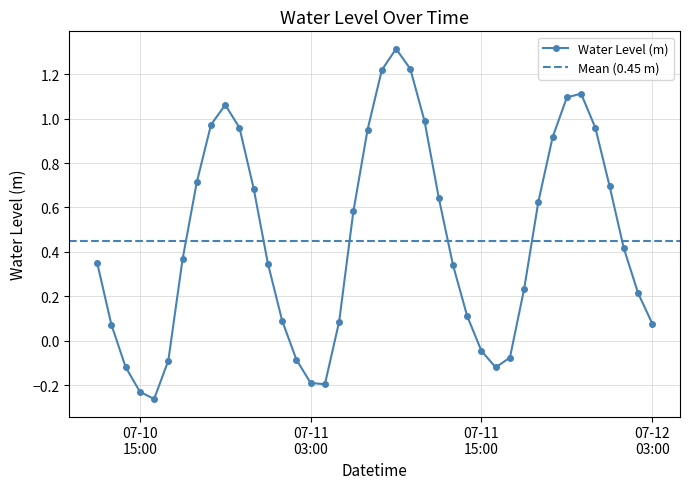

The chart shows a value of 0.4 at 2024-07-11 20:00. True or false?

False